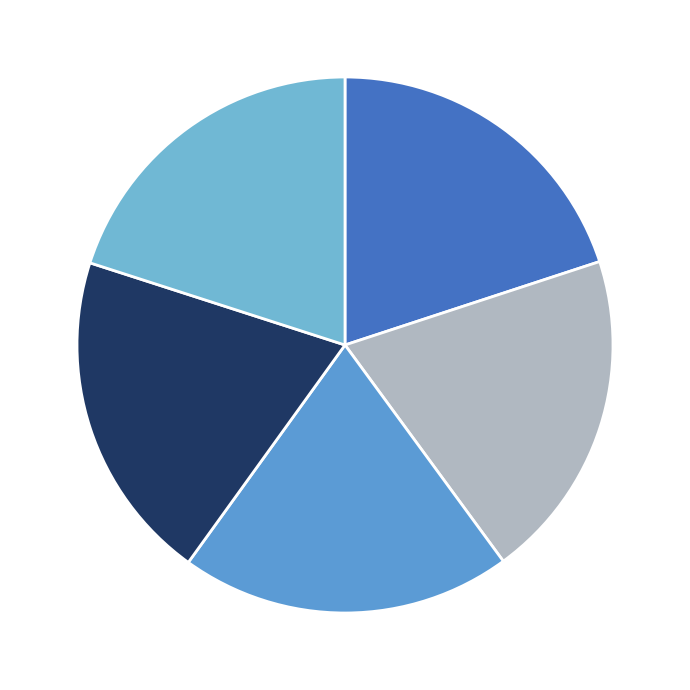

How many segments does this pie chart have?

5